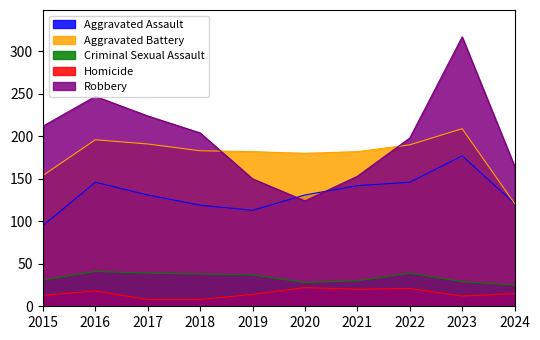

What is the value of the Criminal Sexual Assault point at the 2nd from the left?

41